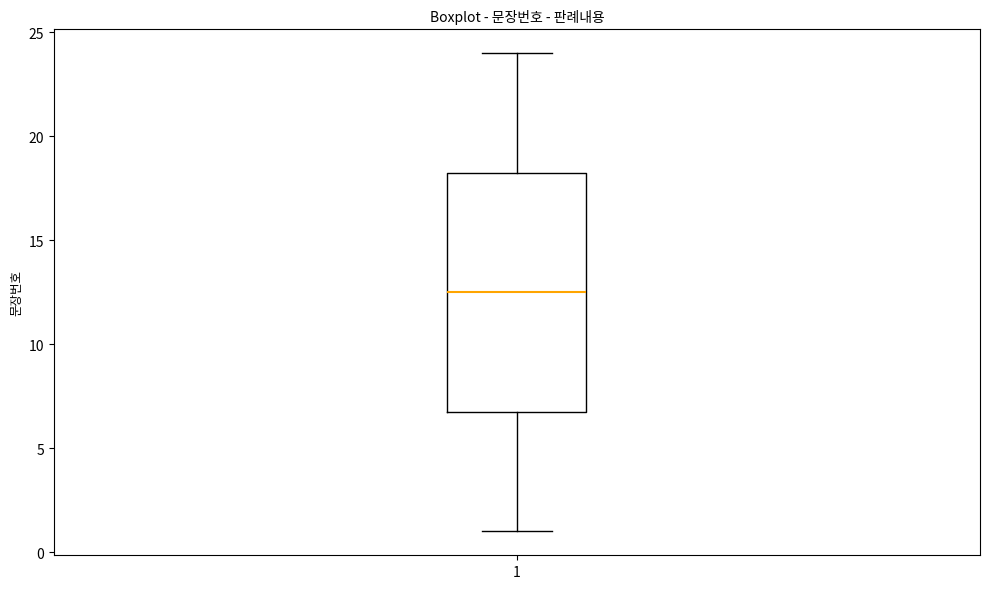

Read this box plot against the y-axis: the position of the median line, the range covered by the box, and the ends of both whiskers. The values are not printed on the chart, so give them approximately, as read against the axis.

median 12.5, box 7.0 to 18.5, whiskers 1.0 to 24.0